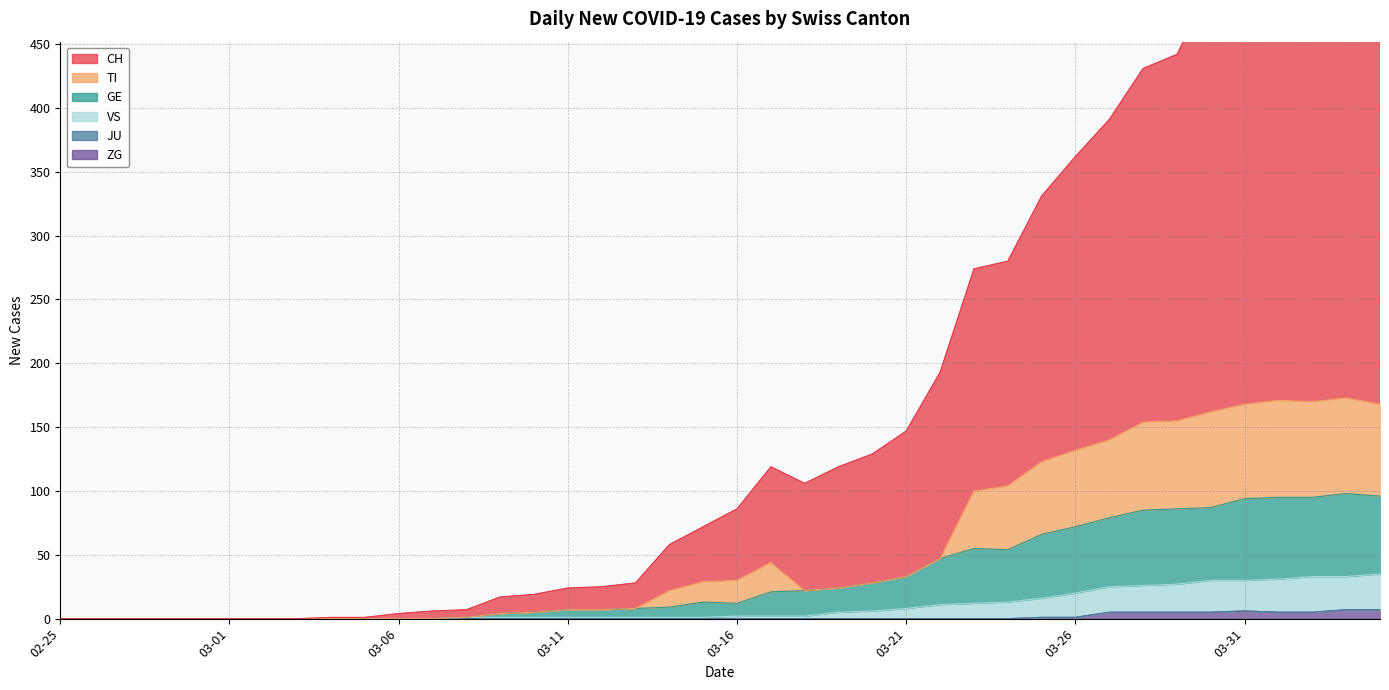

How many data points in CH are less than 86?

20